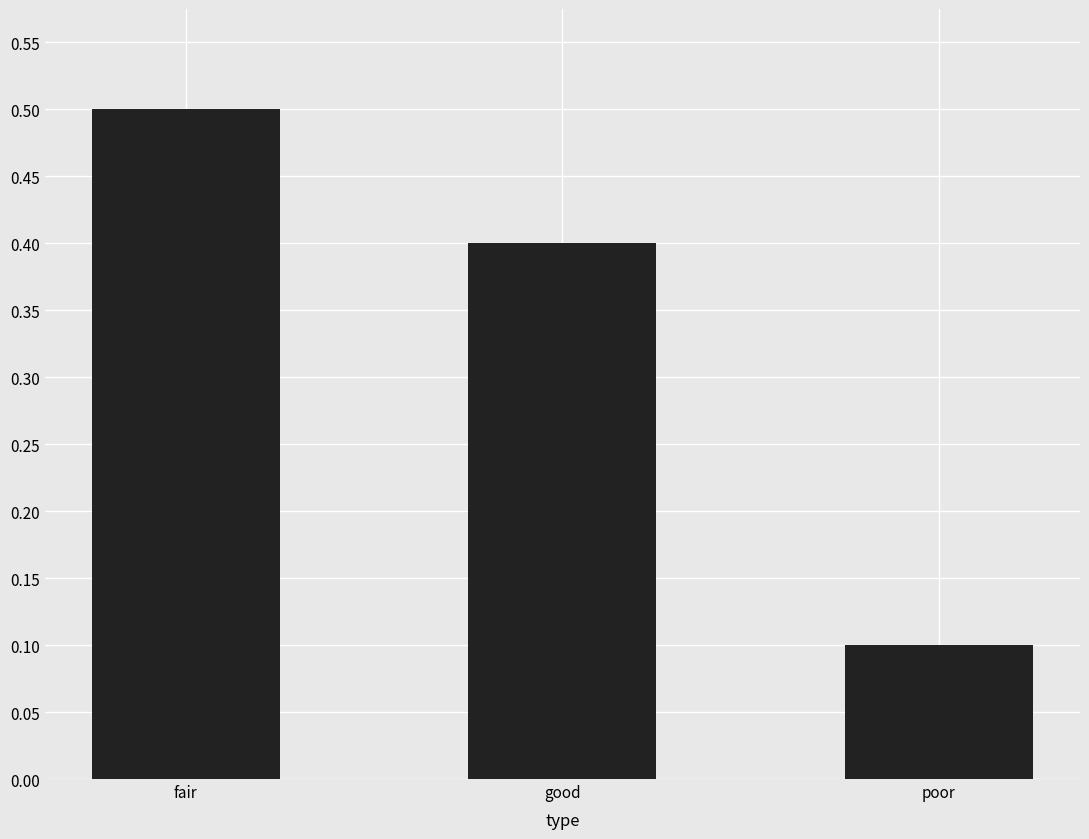

Rank the categories by value from lowest to highest.

poor, good, fair